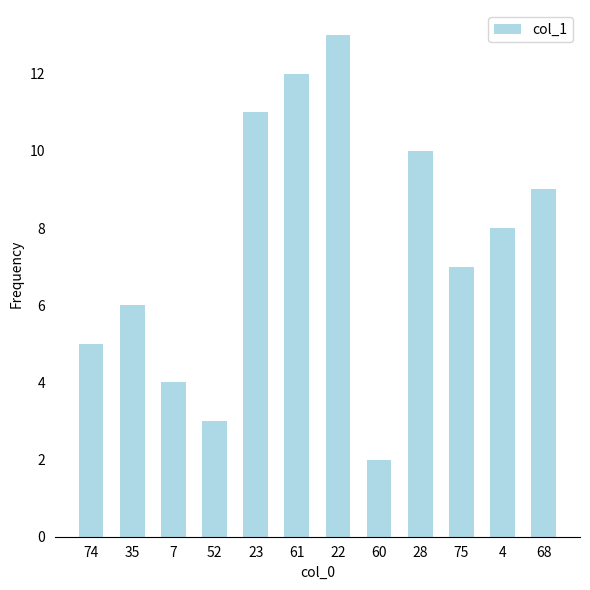

The value at 75 is 7.0. True or false?

True